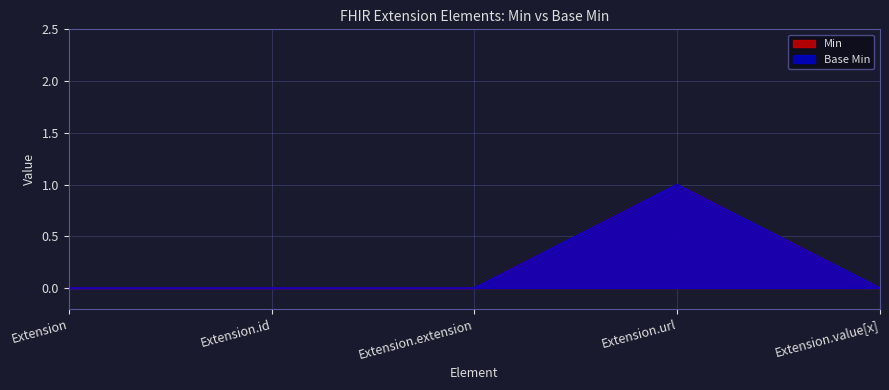

What is the total value across all series at Extension.url?

2